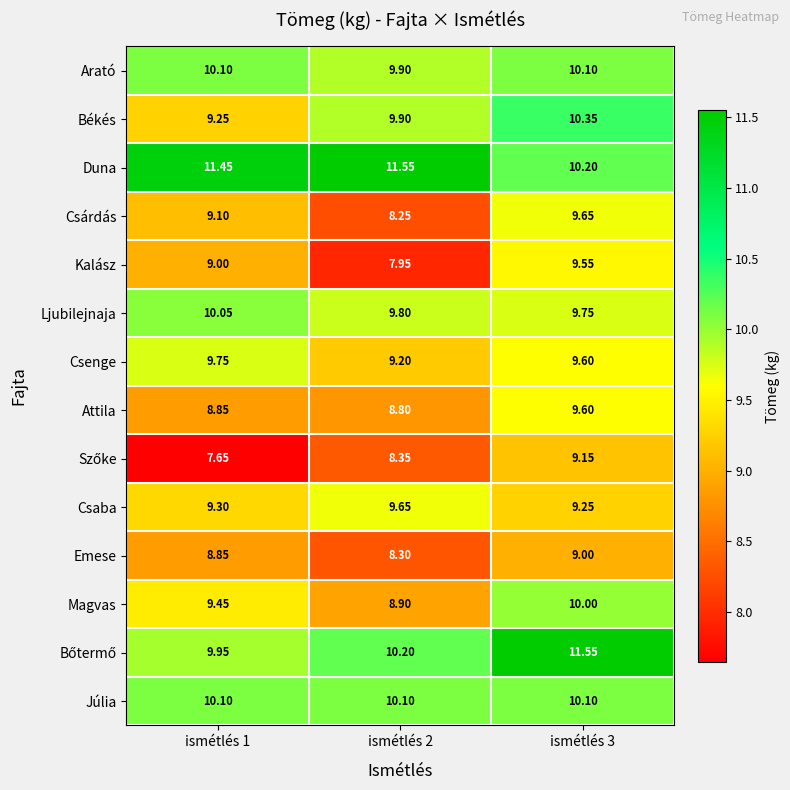

Which series has the largest total across all categories?

Duna